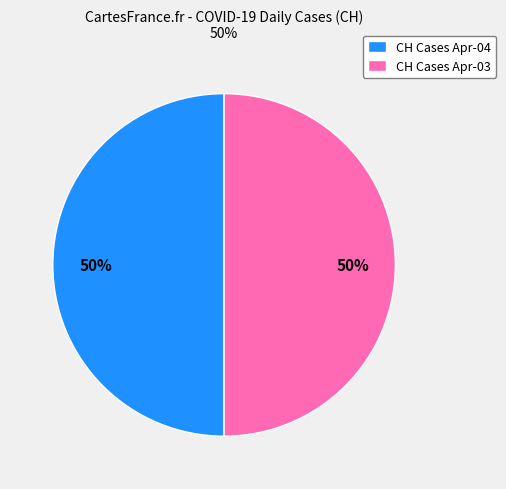

To the nearest percent, what percentage of the pie is CH Cases Apr-04?

50%